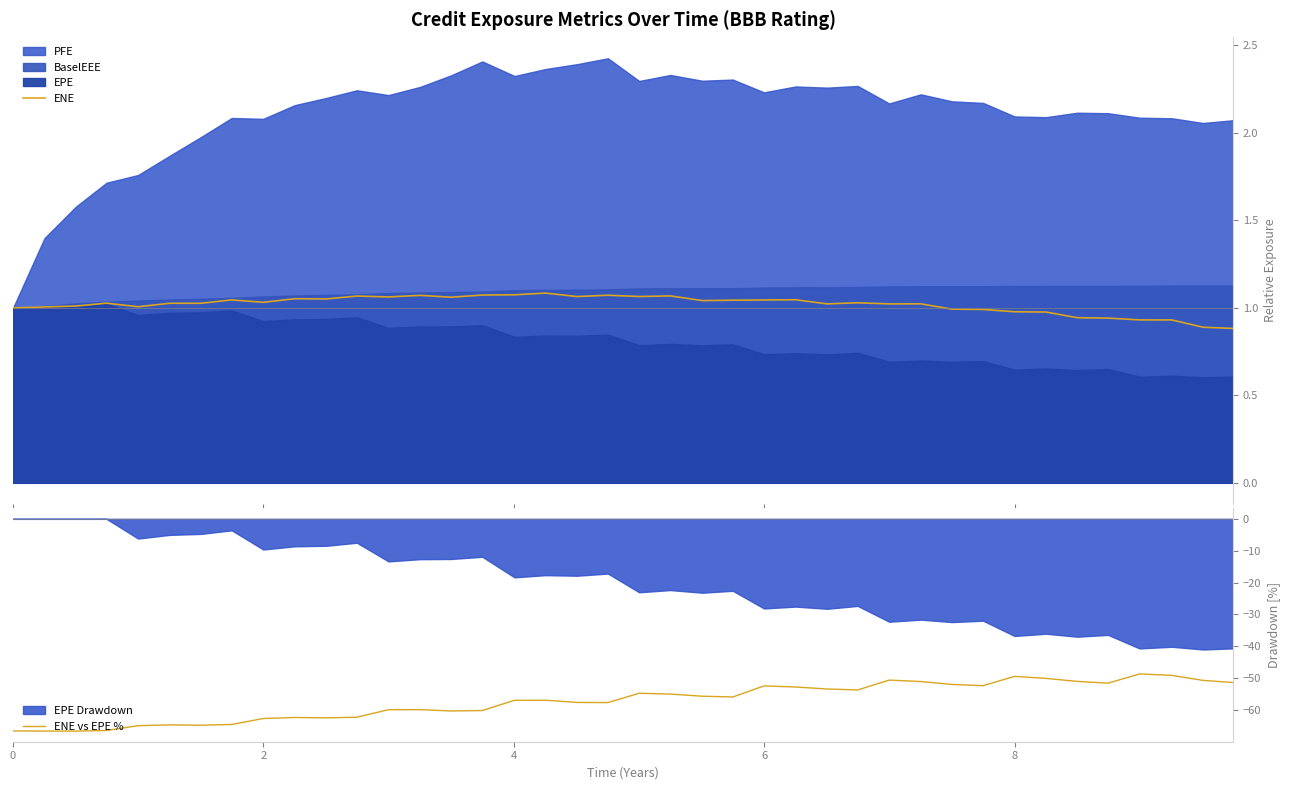

What is the maximum value for ENE vs EPE %?

-48.7